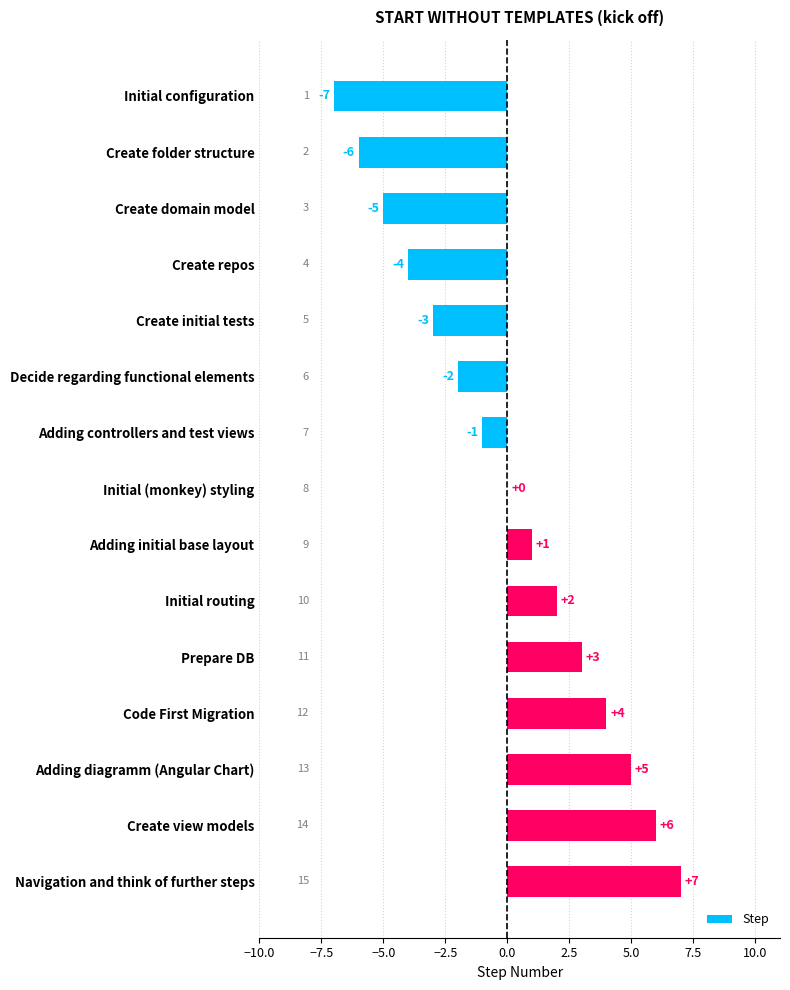

What is the ratio of the value at Navigation and think of further steps to the value at Adding initial base layout?

7.0